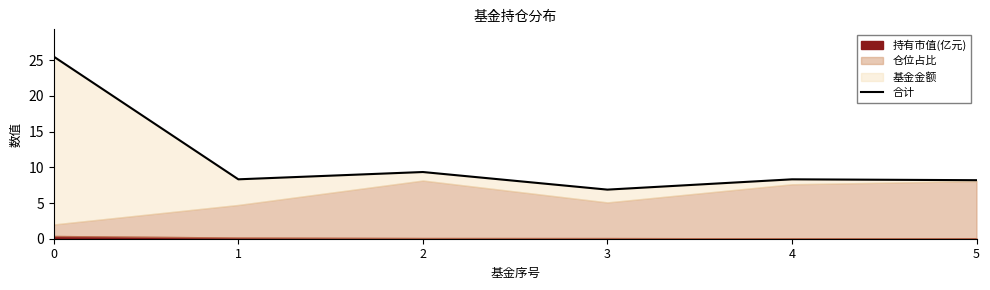

What is the change in value from 2 to 4?

-1.0